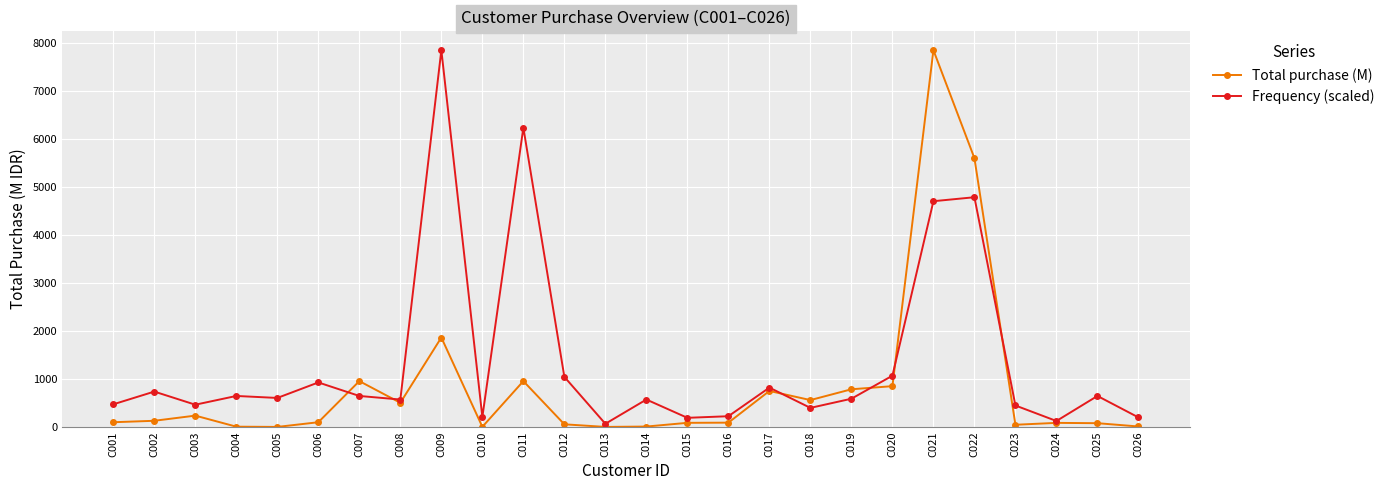

Rank the series by their average value, from lowest to highest.

Total purchase (M), Frequency (scaled)